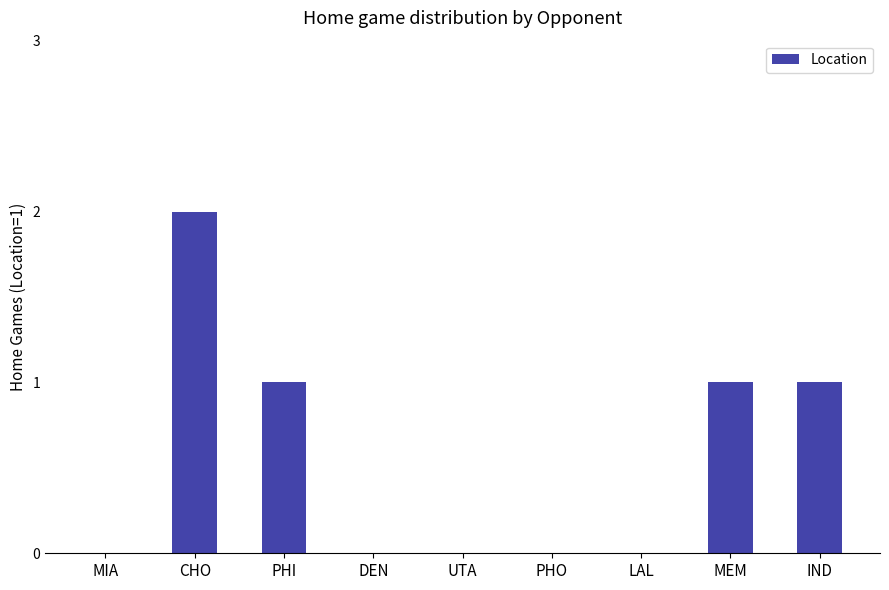

What is the sum of all values?

5